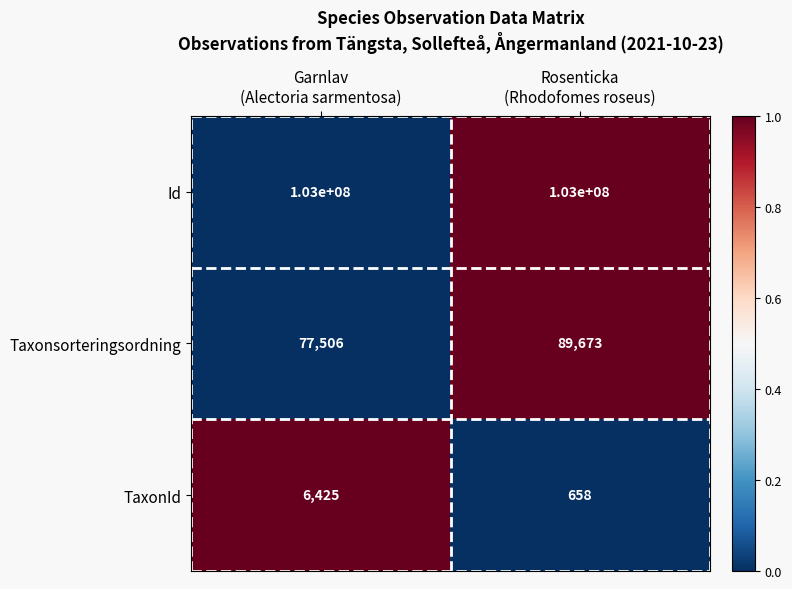

Rank the series by their maximum value, from lowest to highest.

TaxonId, Taxonsorteringsordning, Id